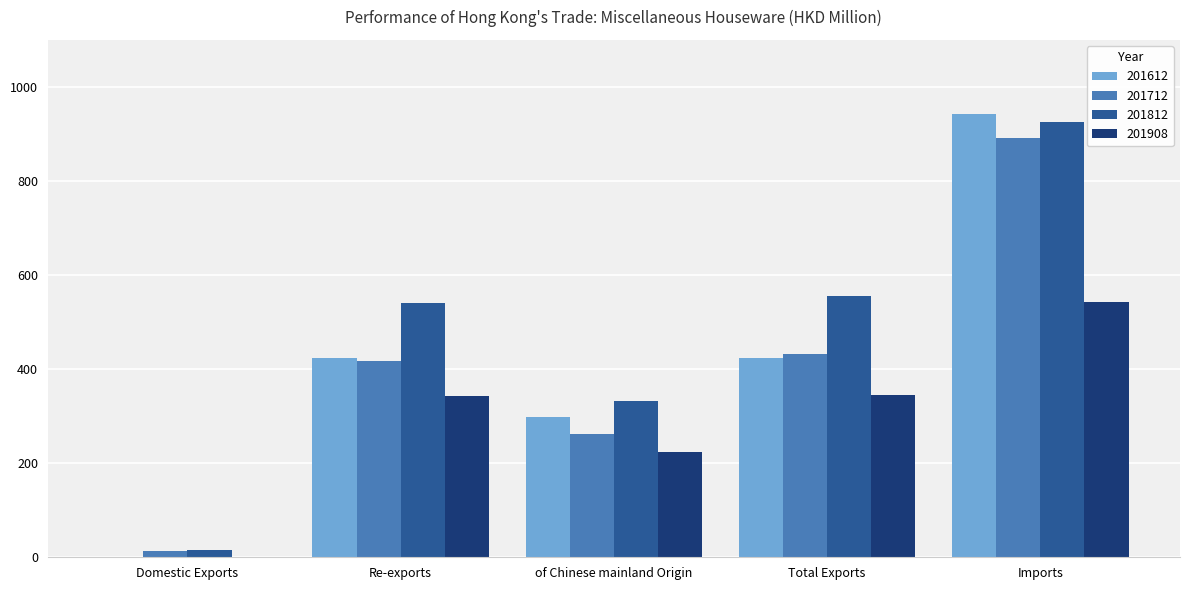

Does the chart contain stacked bars?

No